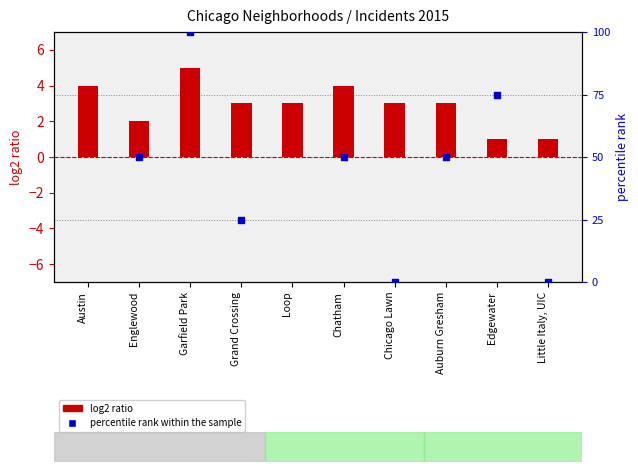

At how many categories does at least one series exceed 11?

8